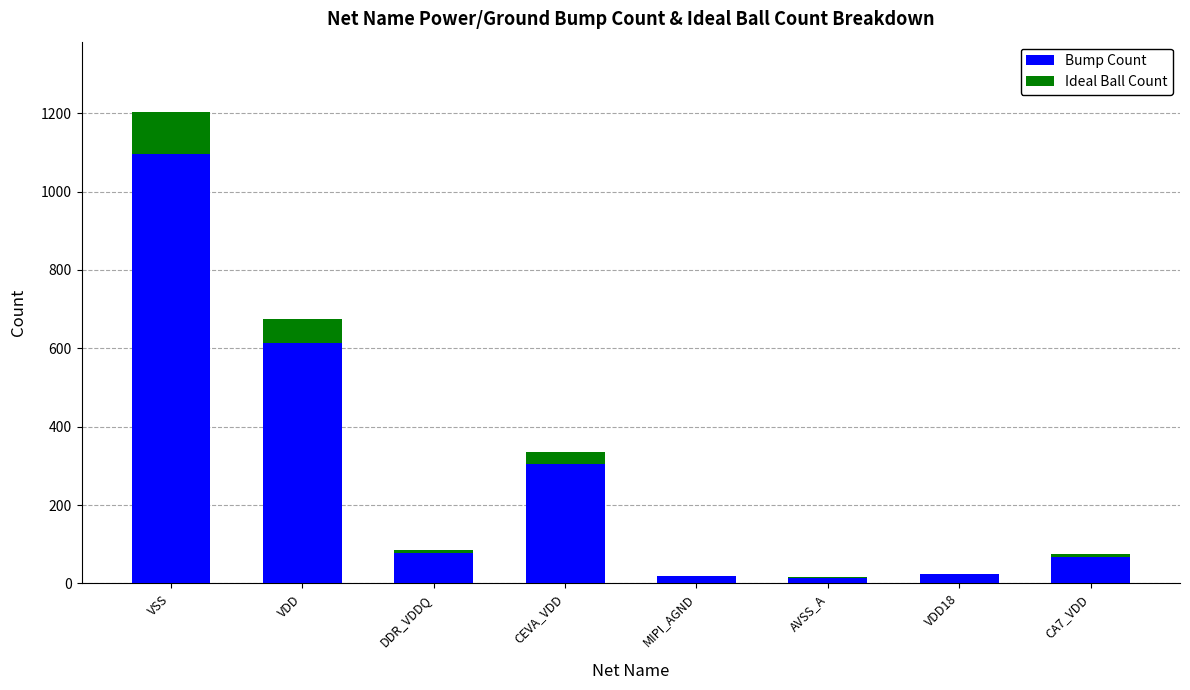

At which category is the sum across all series the highest?

VSS